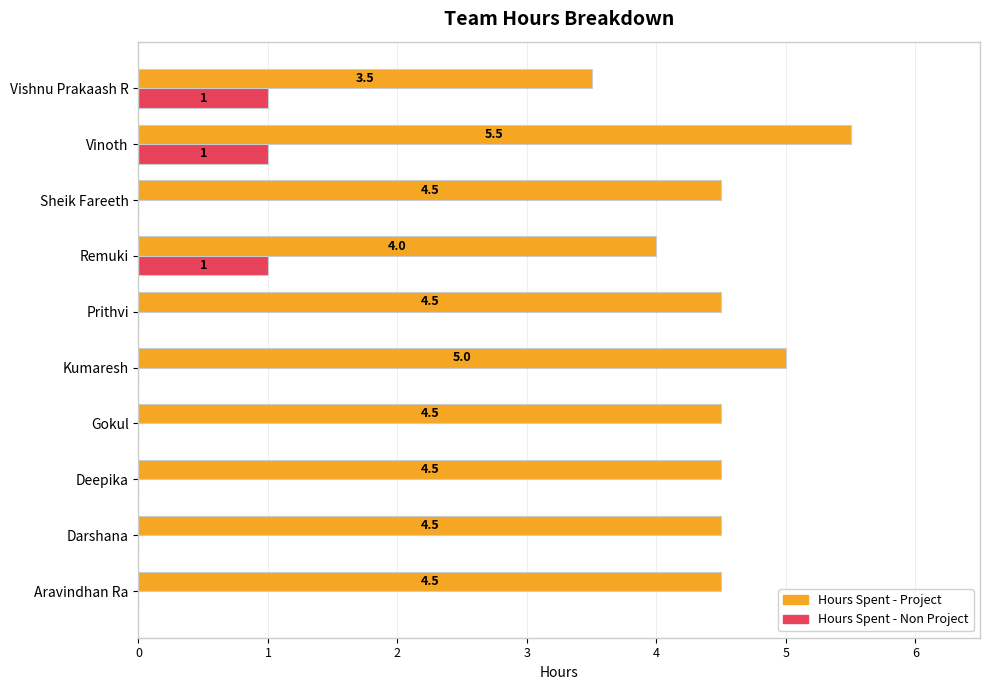

What are all the series names shown in the legend?

Hours Spent - Project, Hours Spent - Non Project